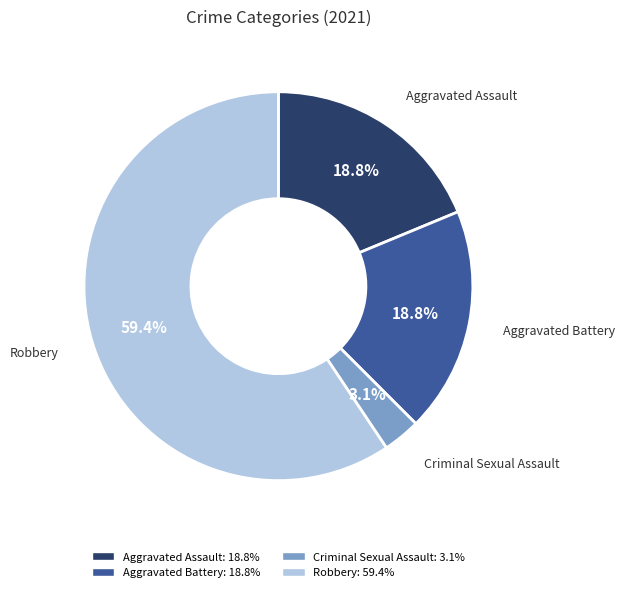

Combined, do Robbery and Aggravated Assault account for over 50%?

Yes